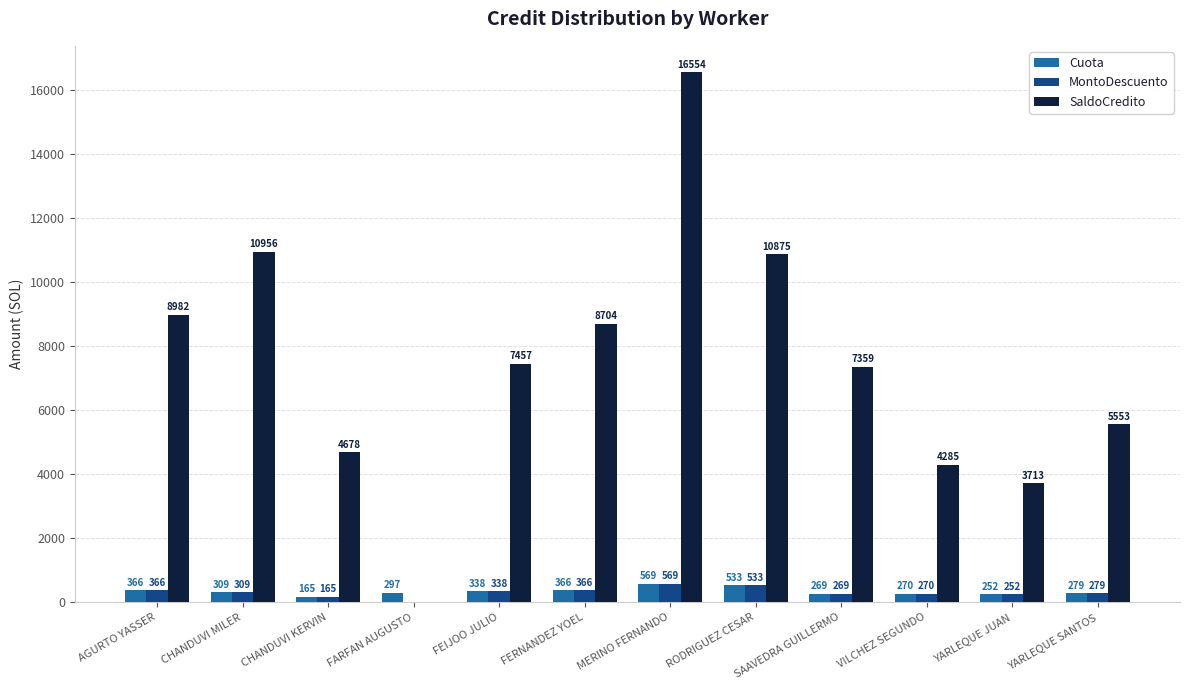

Does the chart contain stacked bars?

No